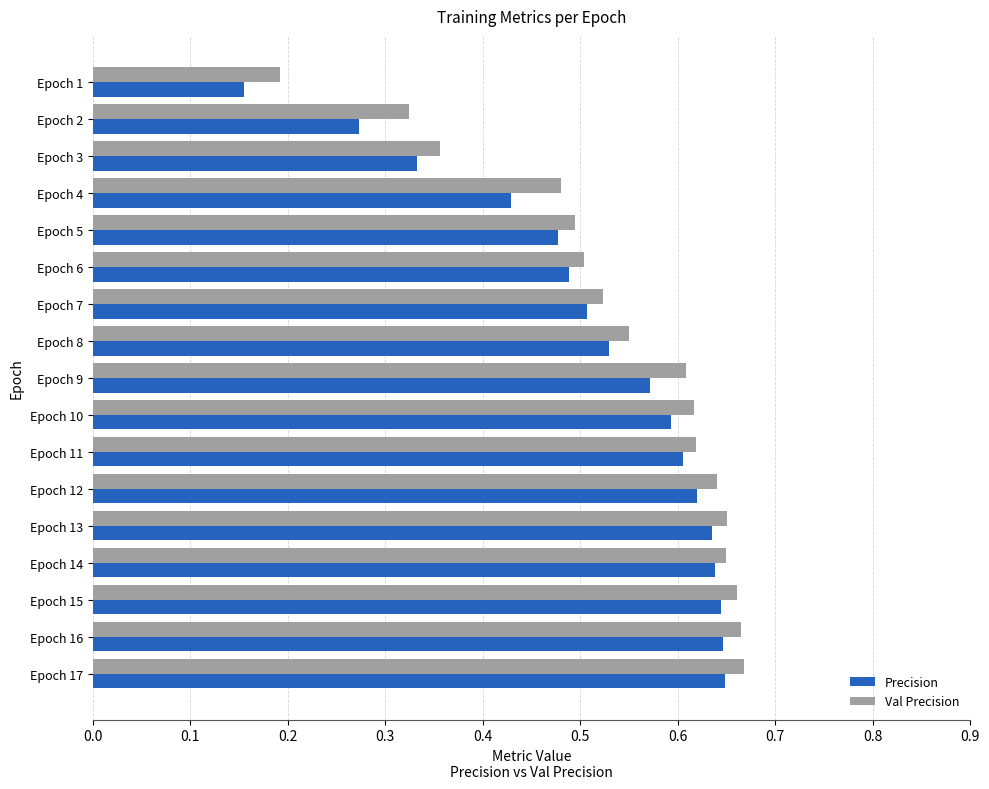

Which category has the lowest value in the Precision series?

Epoch 1